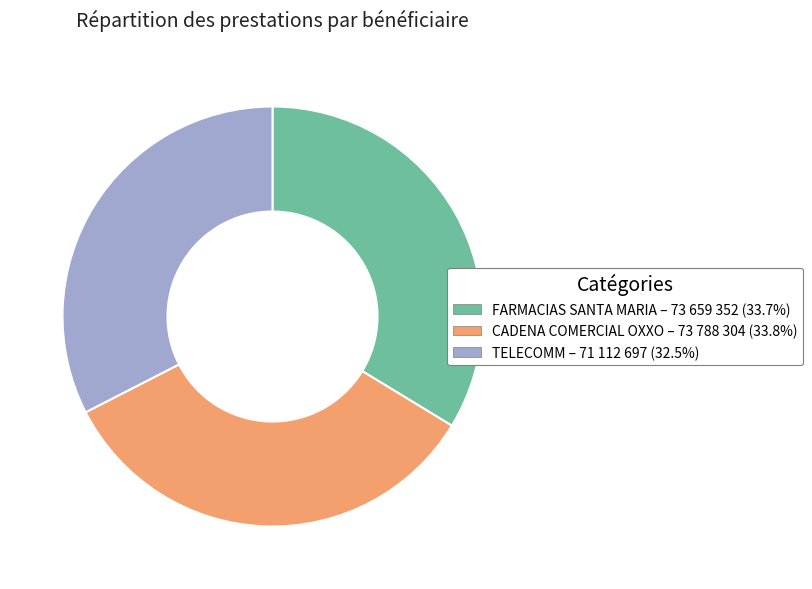

Is there any slice that represents more than half of the pie?

No